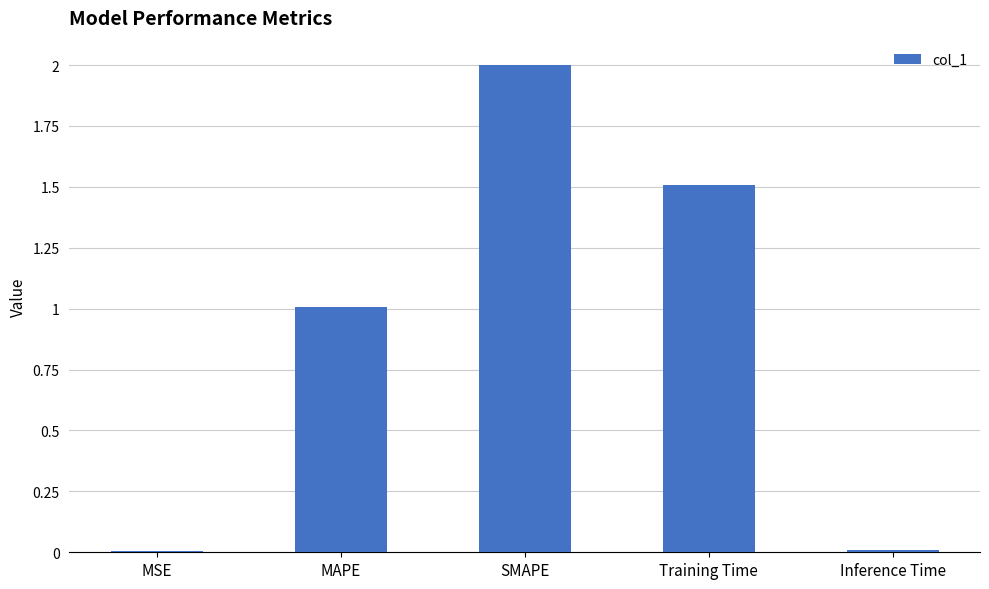

Which category has the highest value across all series?

SMAPE